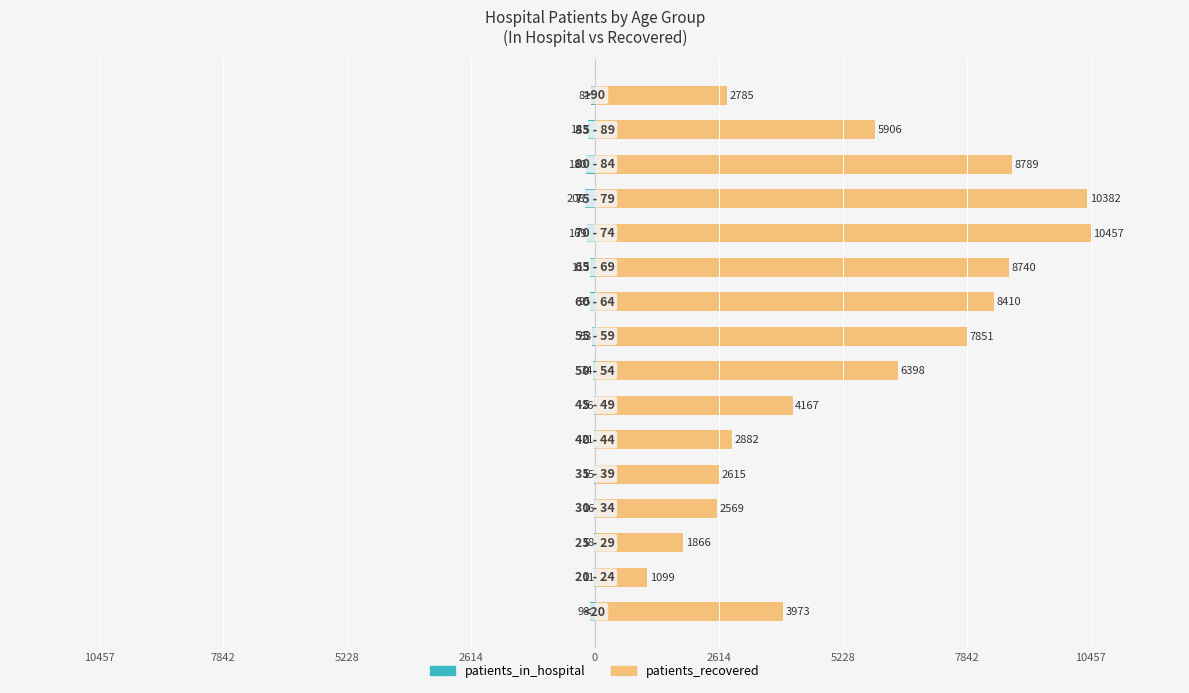

What is the greatest value displayed?

10457